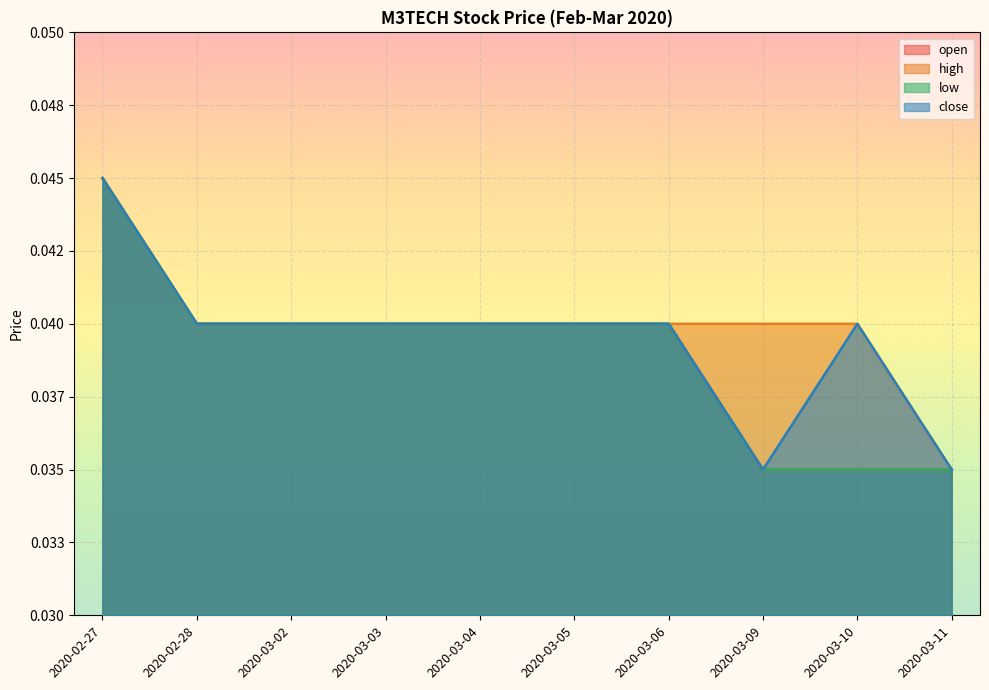

Which series has the largest total across all categories?

high